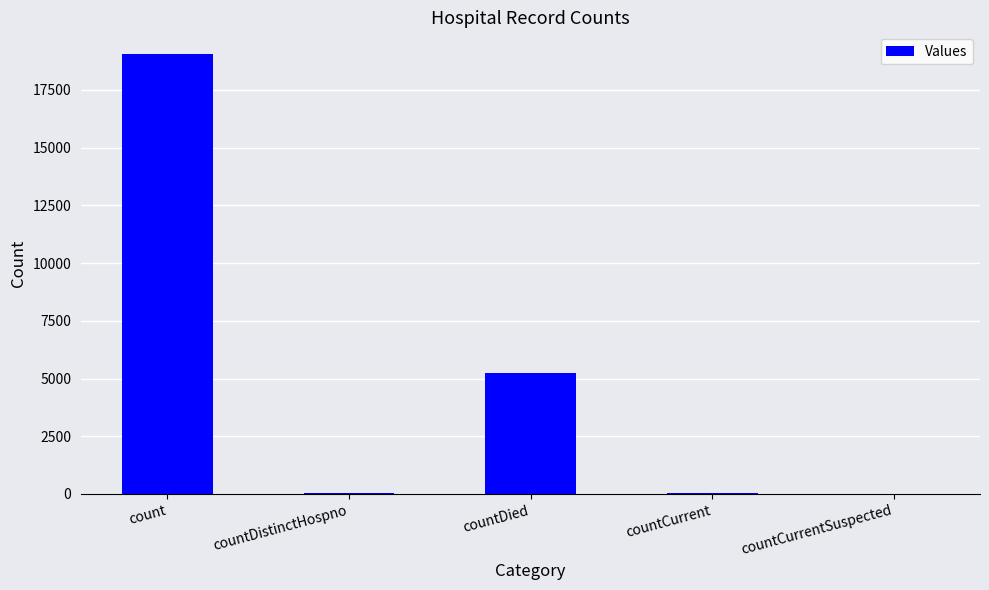

The value at count is 32943. True or false?

False